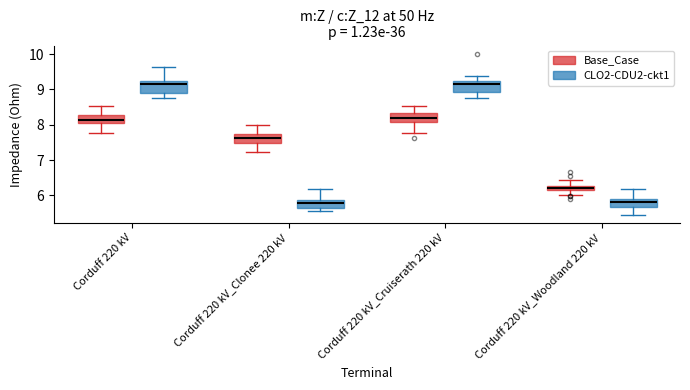

Where does the lower whisker of the box for Corduff 220 kV (CLO2-CDU2-ckt1) end on the y-axis? The values are not printed on the chart, so give them approximately, as read against the axis.

8.7